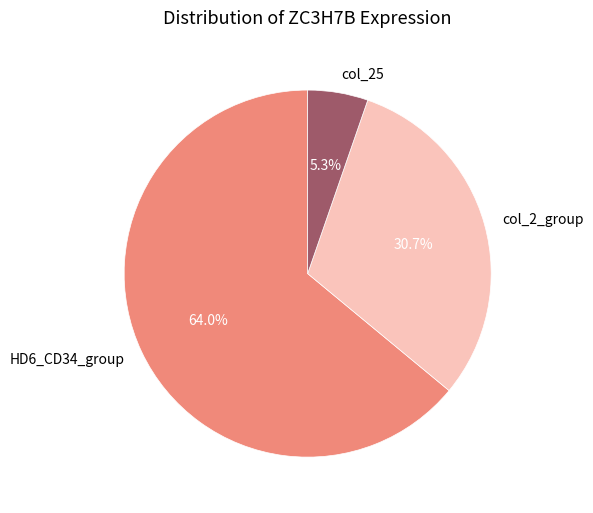

Which slice is the largest?

HD6_CD34_group